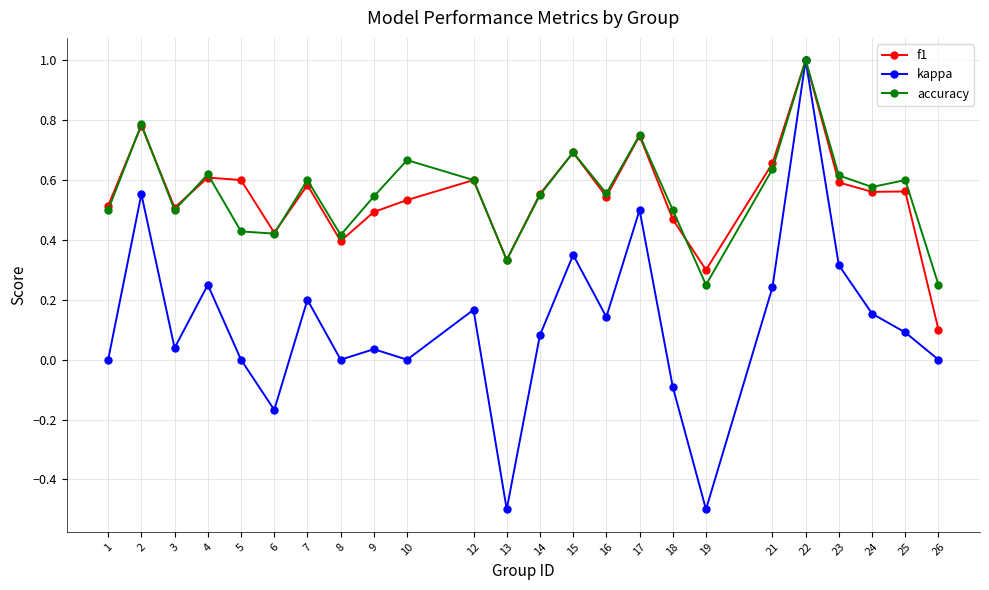

True or false: f1 and accuracy intersect in this chart.

True